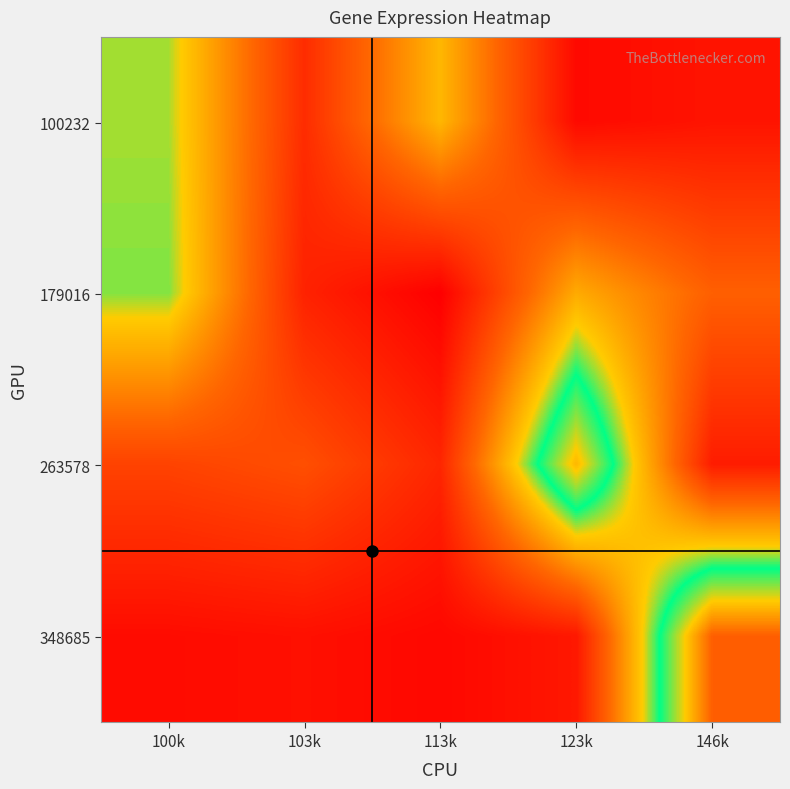

Reading left to right, list all the values displayed in this chart.

100232: 100k=1.0	103k=0.2	113k=0.8	123k=0.1	146k=0.1
179016: 100k=1.0	103k=0.2	113k=0.0	123k=0.8	146k=0.5
263578: 100k=0.3	103k=0.4	113k=0.2	123k=1.5	146k=0.1
348685: 100k=0.1	103k=0.1	113k=0.0	123k=0.1	146k=1.7